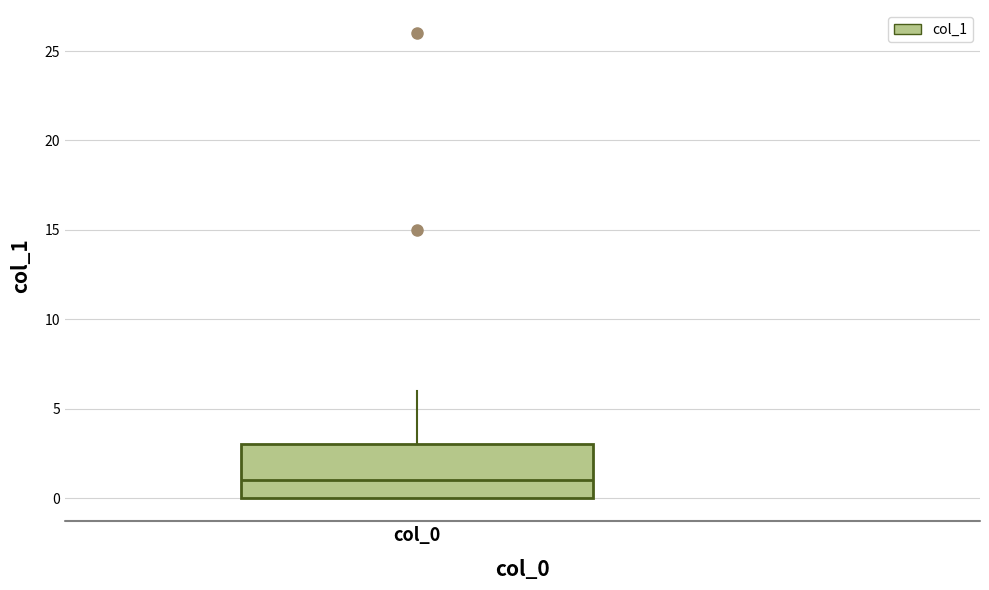

Transcribe this box plot: give where the median line is, the range the box spans, and where the two whiskers end, as read against the y-axis. The values are not printed on the chart, so give them approximately, as read against the axis.

median 1, box 0 to 3, whiskers 0 to 6